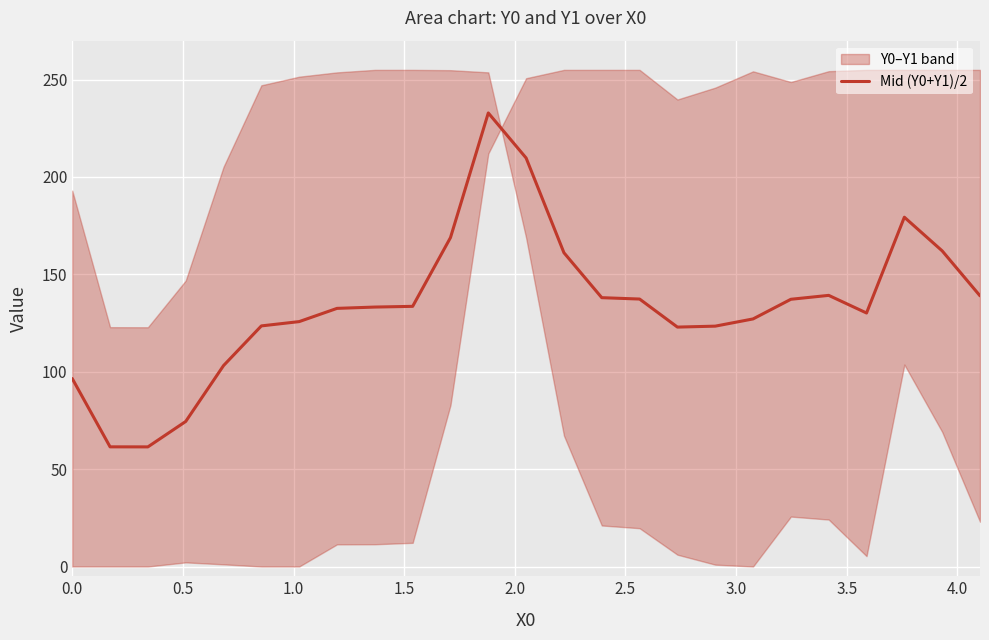

What is the highest value of the Mid (Y0+Y1)/2 series?

232.9